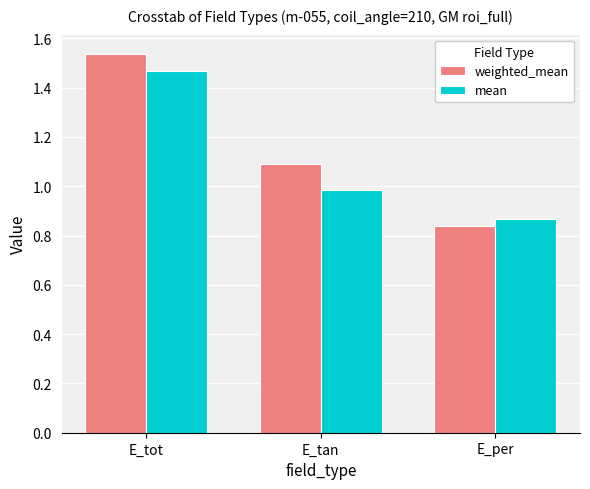

True or false: mean has a value of 1.4 at E_per.

False